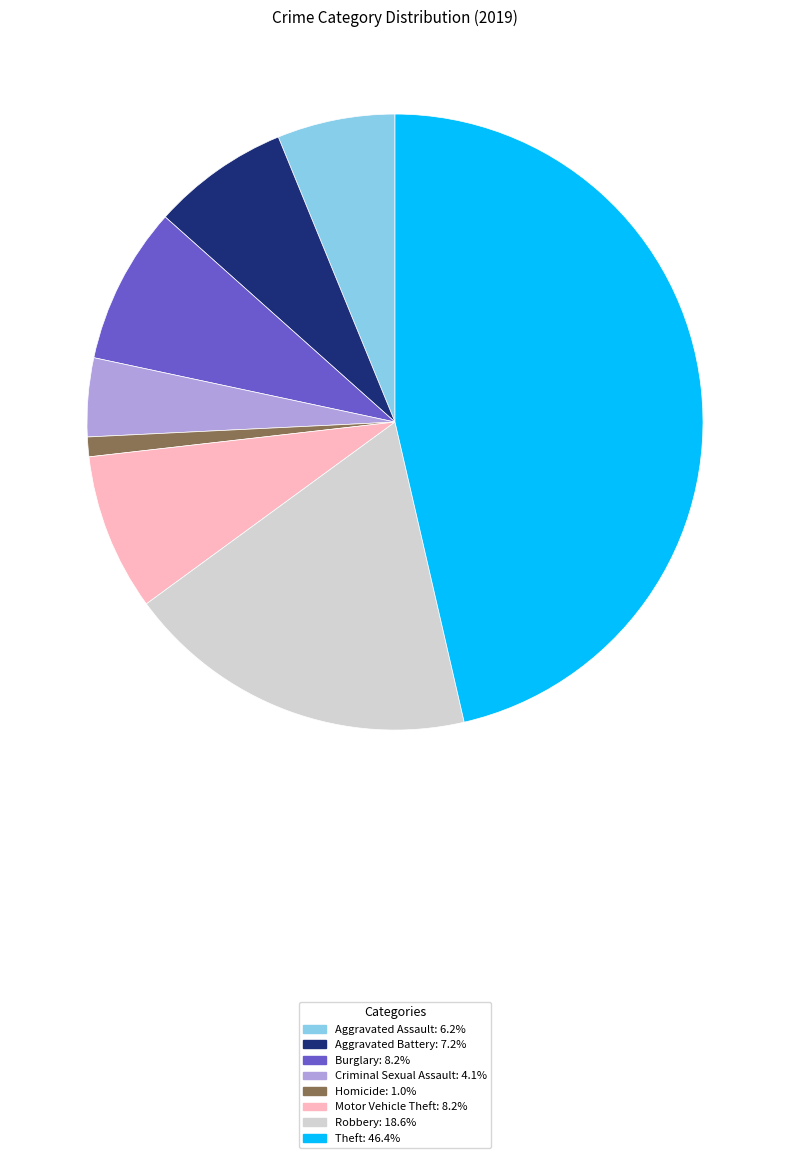

What is the ratio of the value at Criminal Sexual Assault to the value at Burglary?

0.5